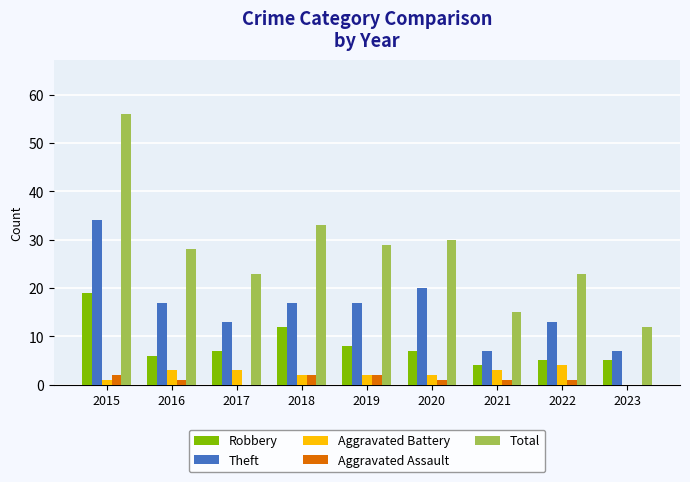

Which series has the largest range (max minus min)?

Total